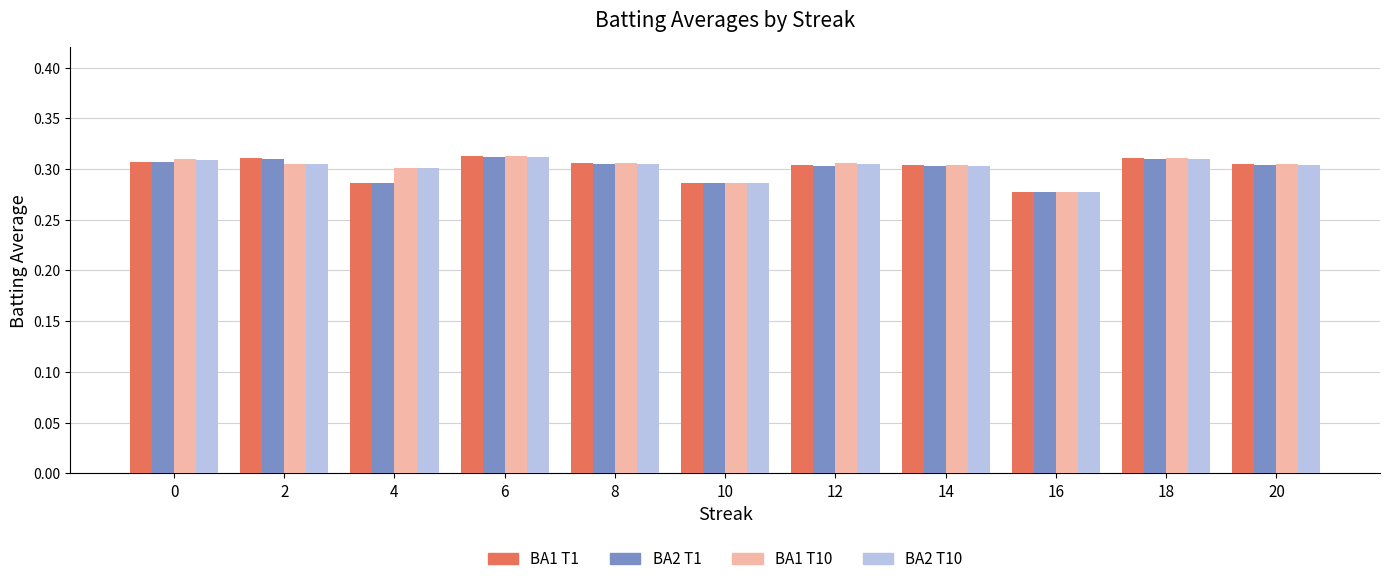

At how many categories does at least one series exceed 0?

11